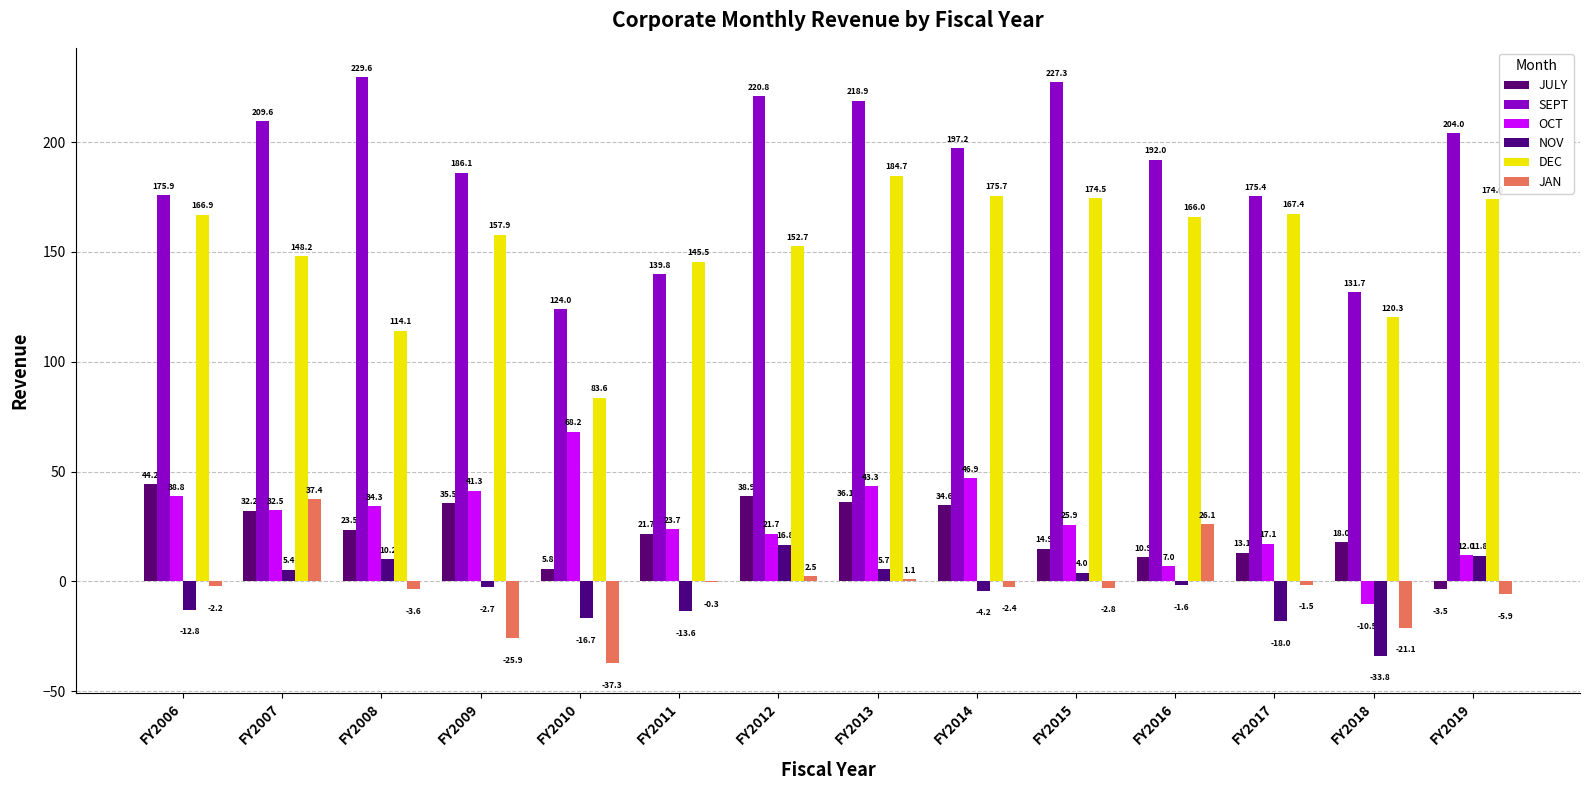

What is the maximum value for JAN?

37.4